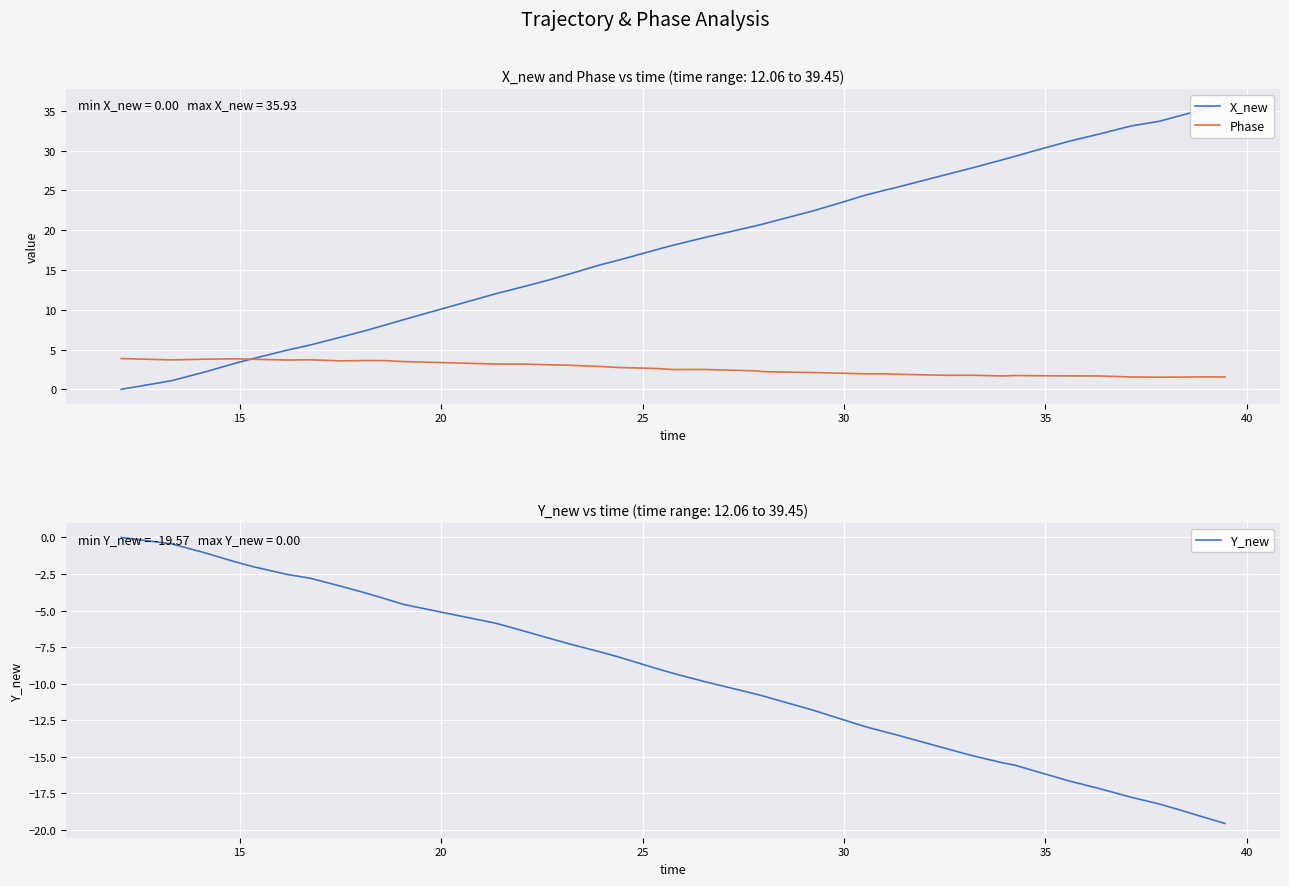

What is the lowest value of the Phase series?

1.5